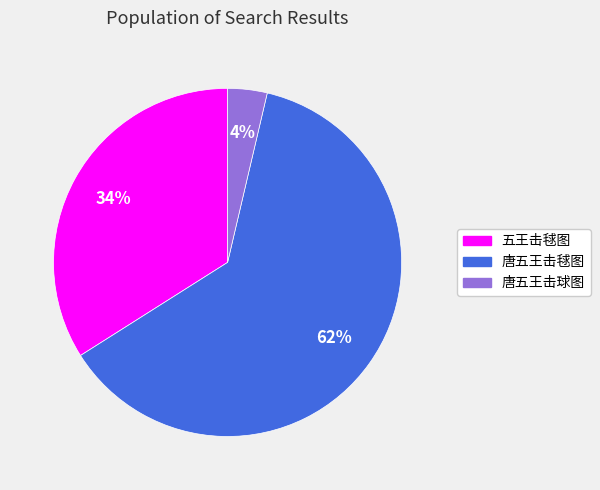

Combined, do 唐五王击球图 and 唐五王击毬图 account for over 50%?

Yes